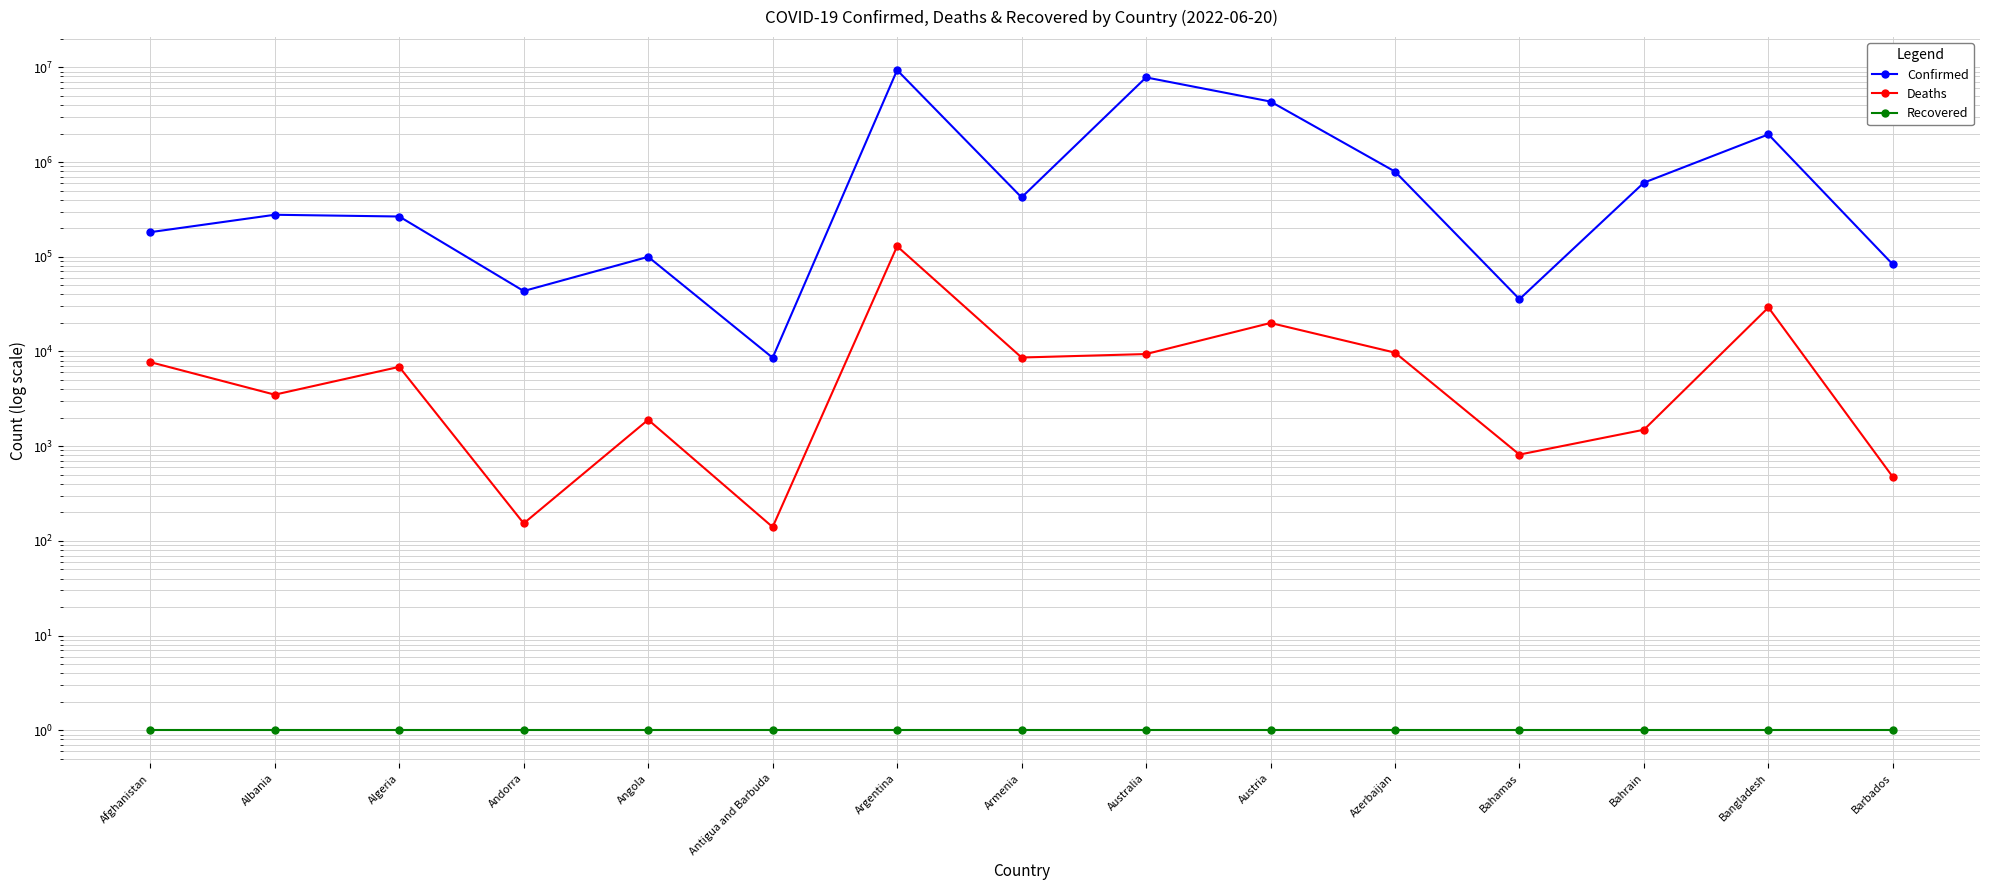

Is the value of Deaths at Antigua and Barbuda greater than the value of Confirmed at Angola?

No